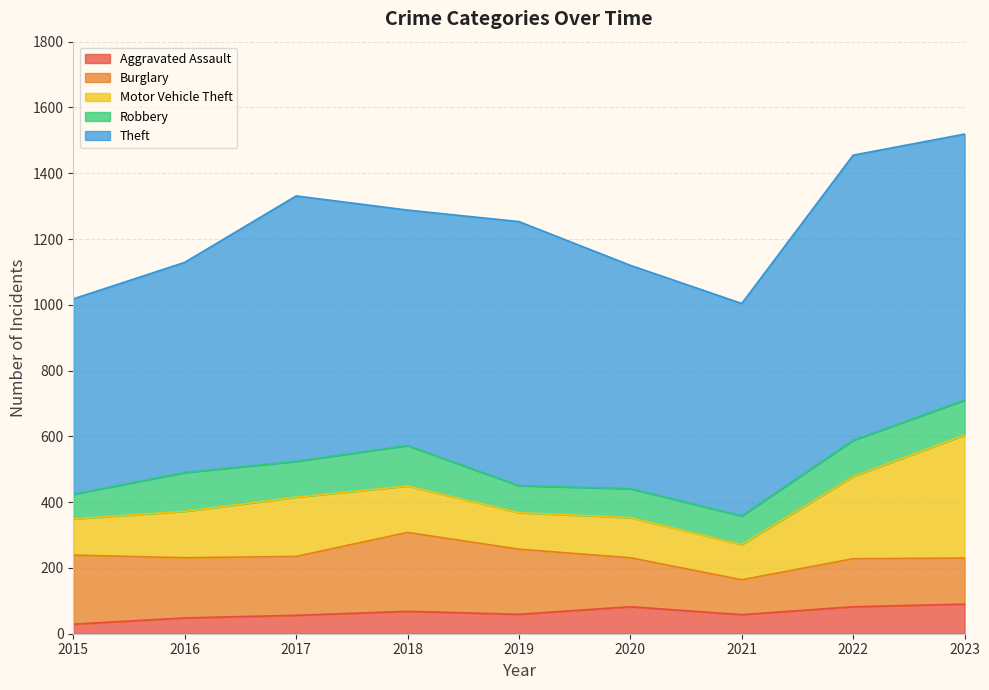

What is the minimum value for Burglary?

106